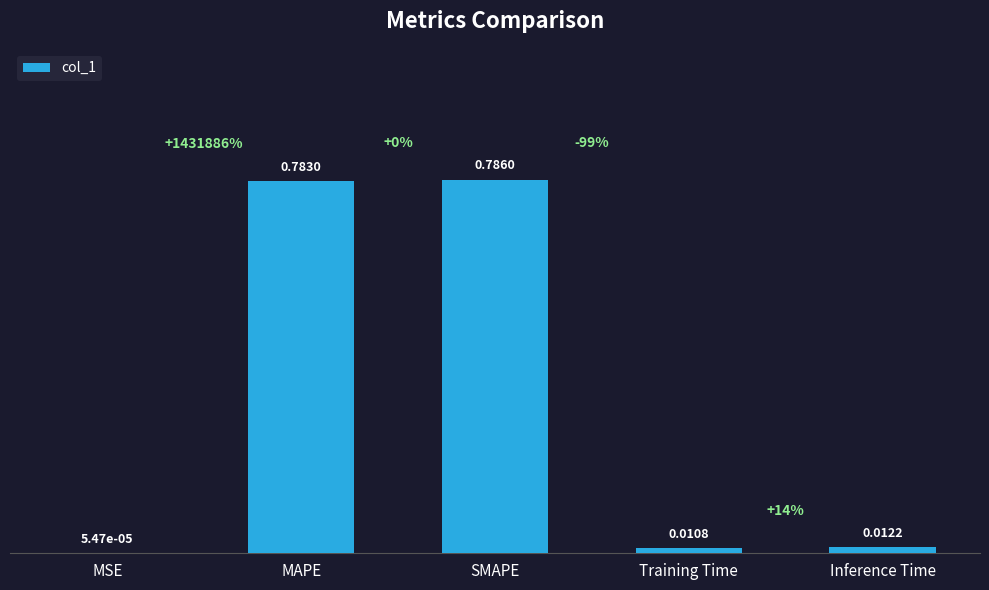

True or false: the data shows 0.0 at Training Time.

True